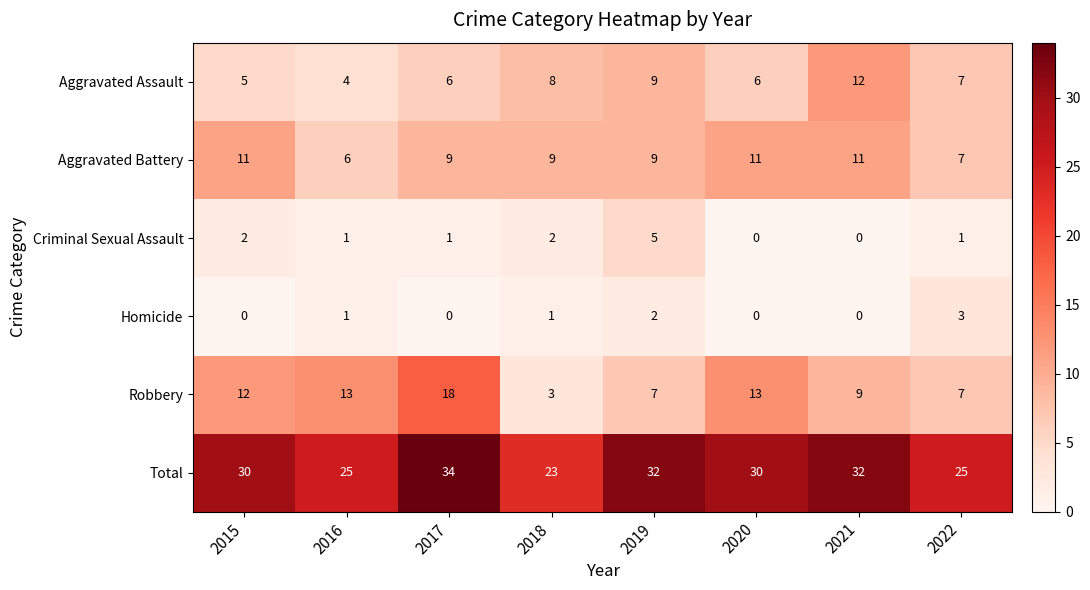

What is the maximum value shown in the chart?

34